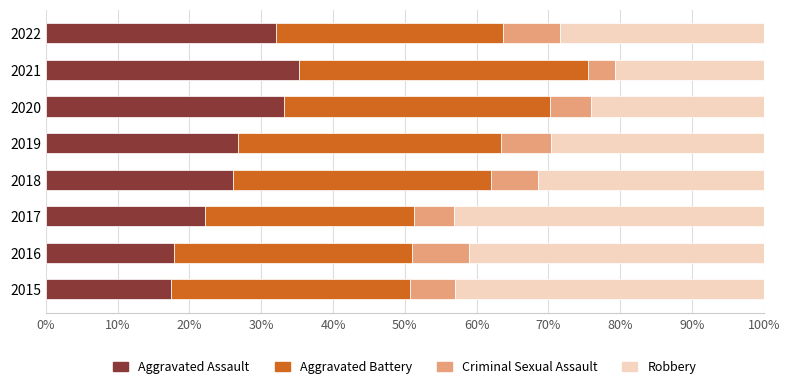

The Aggravated Assault series shows 10.5 at 2019. True or false?

False